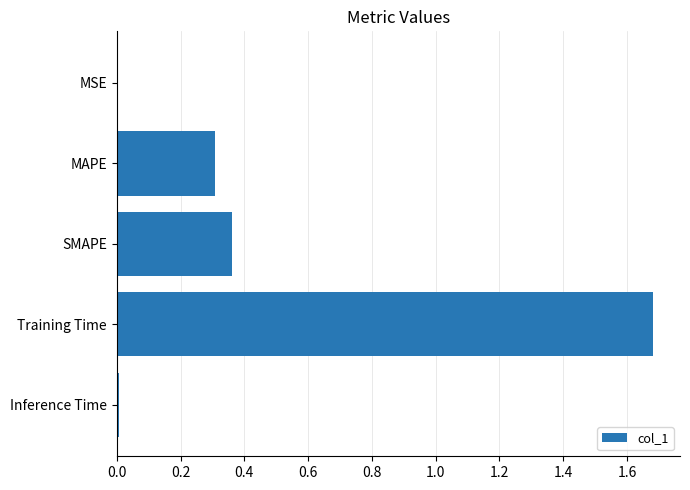

The value at Training Time is 2.8. True or false?

False